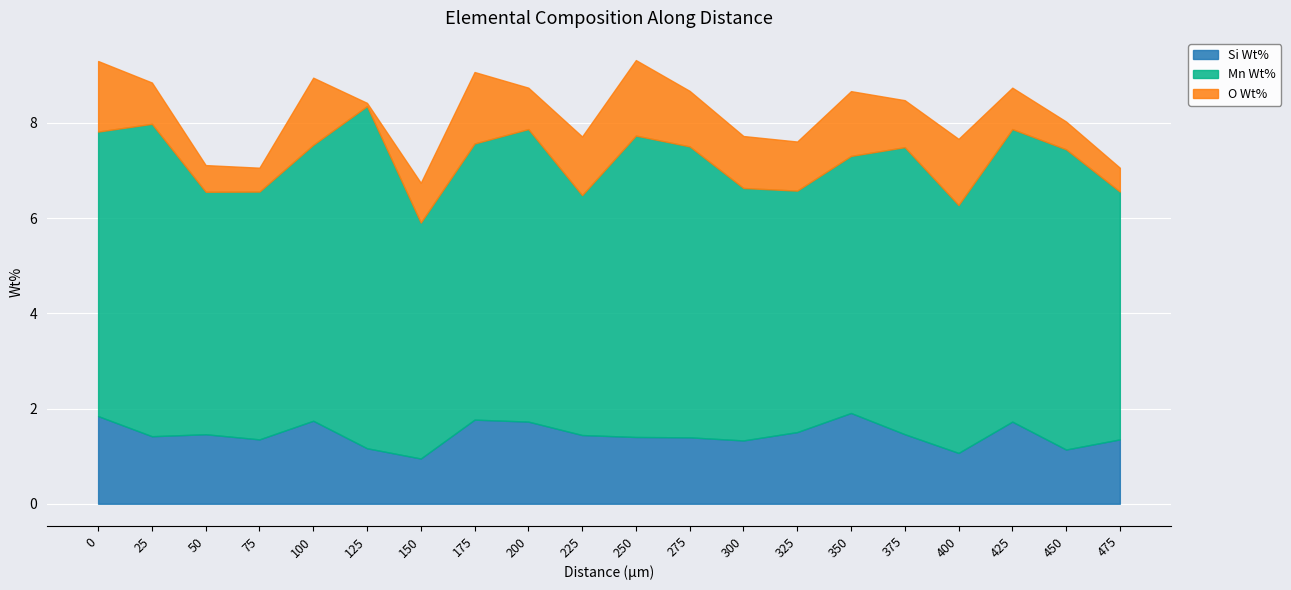

Reading right to left, what are all the values shown in this chart?

Si Wt%: 1.4	1.1	1.7	1.1	1.5	1.9	1.5	1.3	1.4	1.4	1.4	1.7	1.8	0.9	1.2	1.7	1.4	1.5	1.4	1.8
Mn Wt%: 5.2	6.3	6.1	5.2	6.0	5.4	5.1	5.3	6.1	6.3	5.0	6.1	5.8	5.0	7.2	5.8	5.2	5.1	6.6	6.0
O Wt%: 0.5	0.6	0.9	1.4	1.0	1.4	1.0	1.1	1.2	1.6	1.2	0.9	1.5	0.8	0.1	1.4	0.5	0.6	0.9	1.5